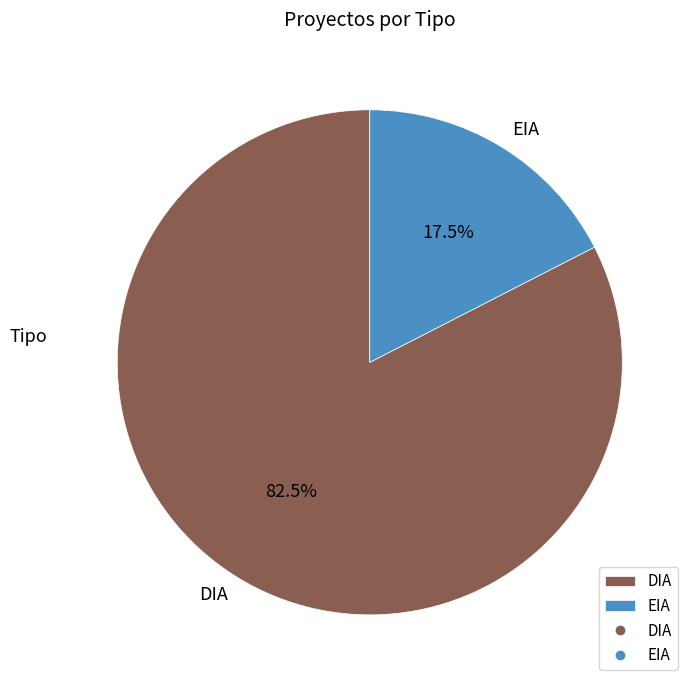

Between EIA and DIA, which is larger?

DIA